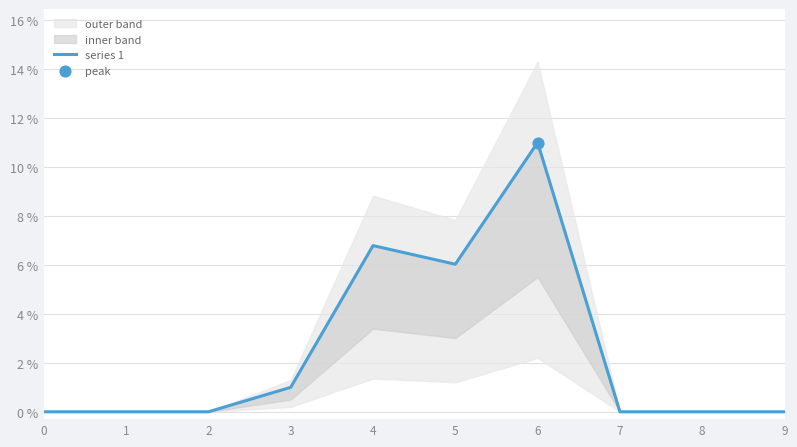

Between 3 and 7, which is larger?

3